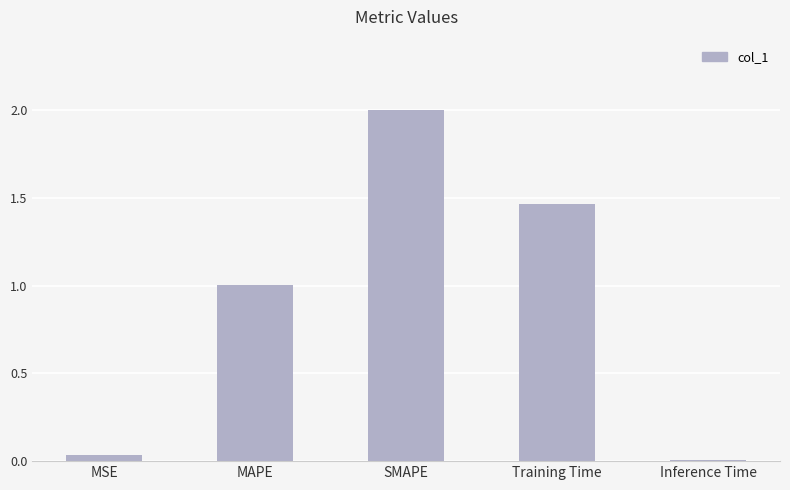

Which has a higher value, MAPE or MSE?

MAPE